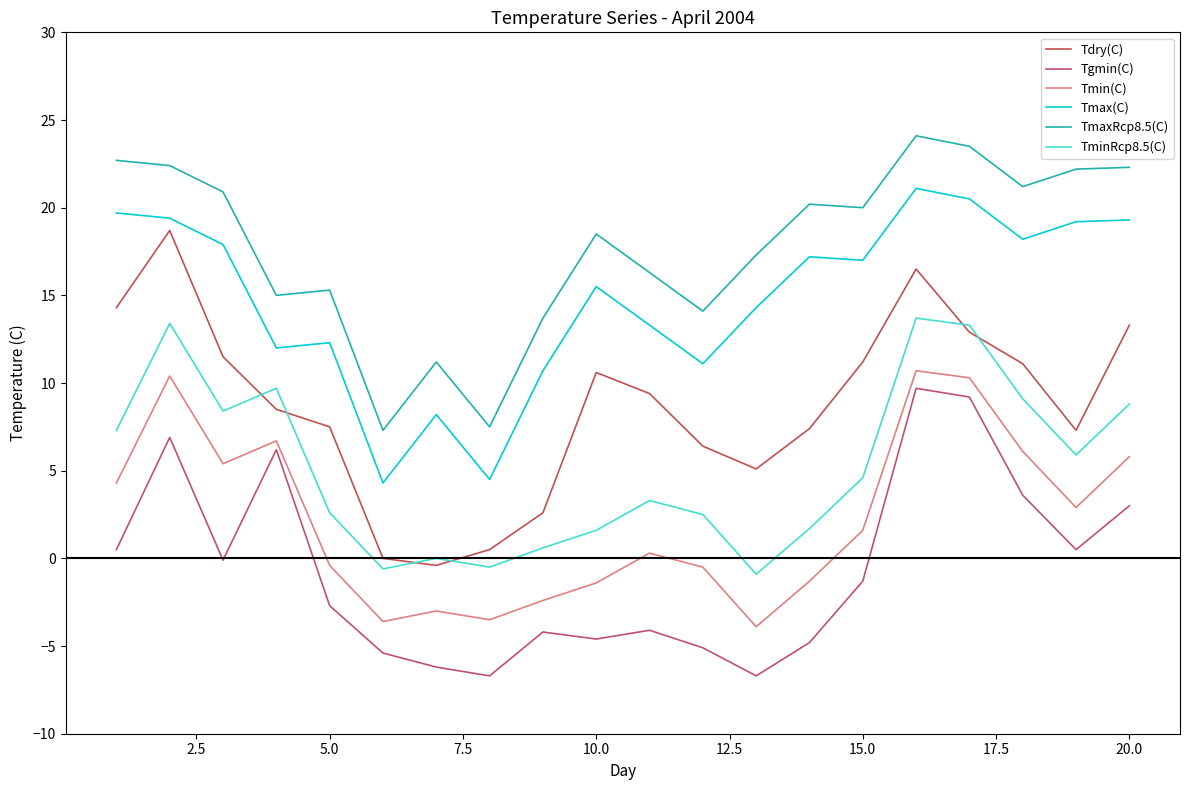

True or false: Tmax(C) and Tgmin(C) cross at least once.

False